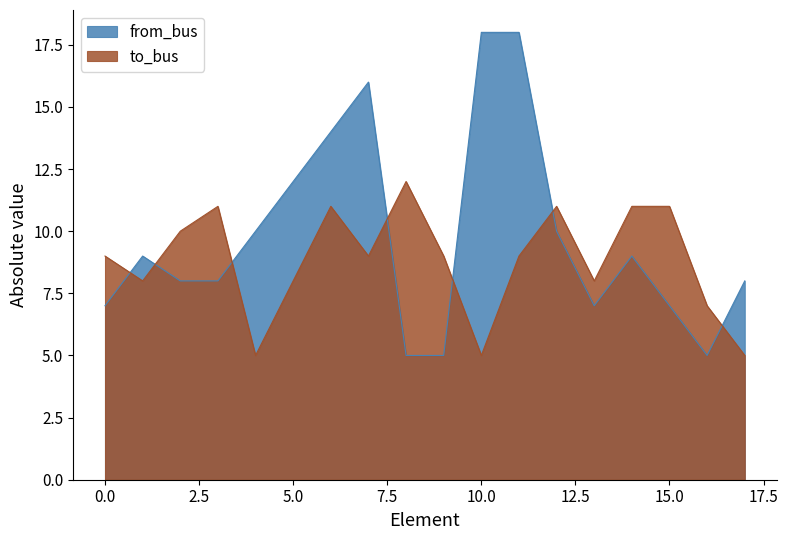

List the series in order of their overall mean, lowest first.

to_bus, from_bus